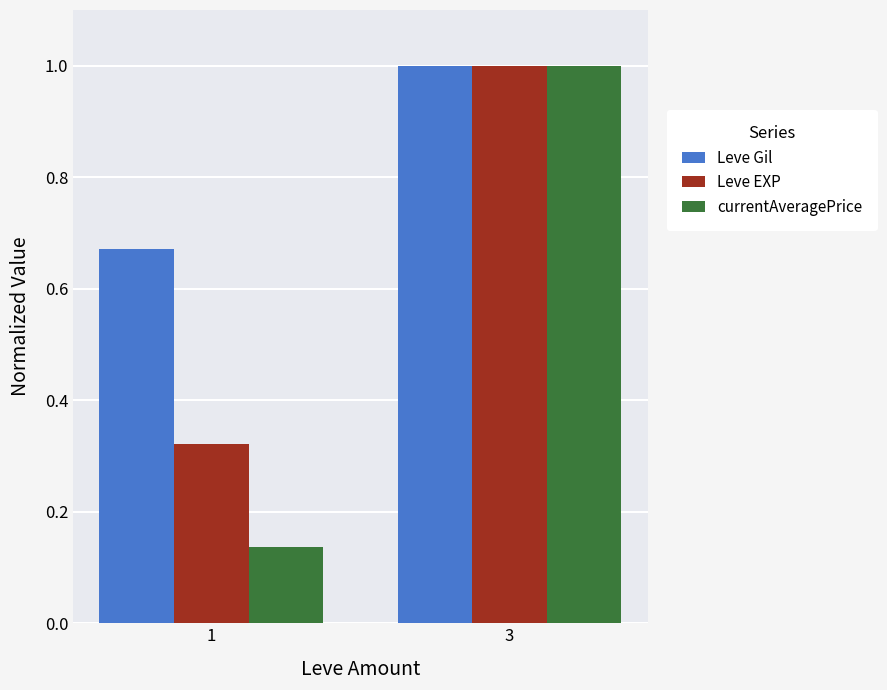

The Leve EXP series shows 0.6 at 3. True or false?

False